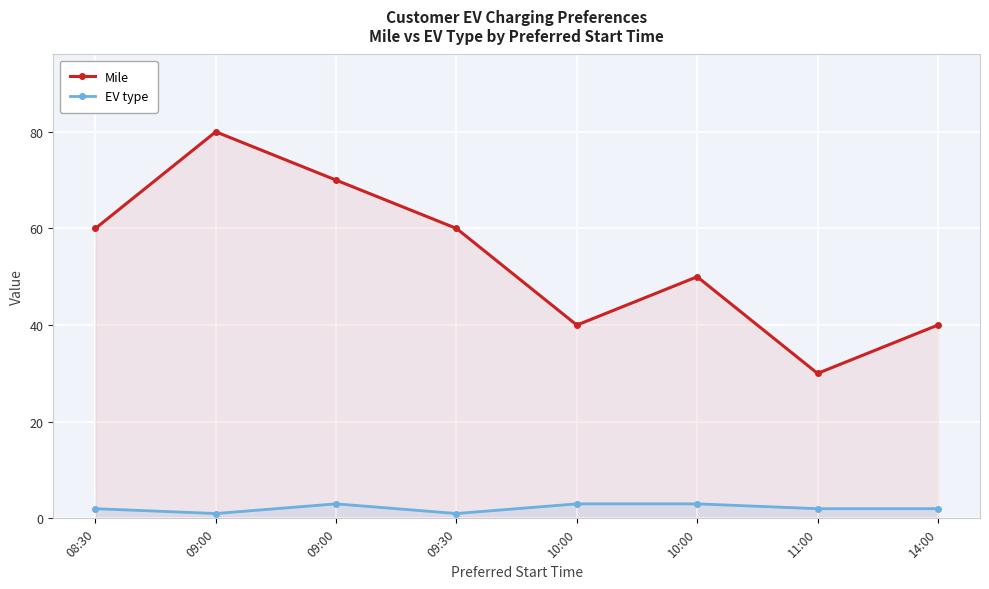

What is the total value across all series at 08:30?

62